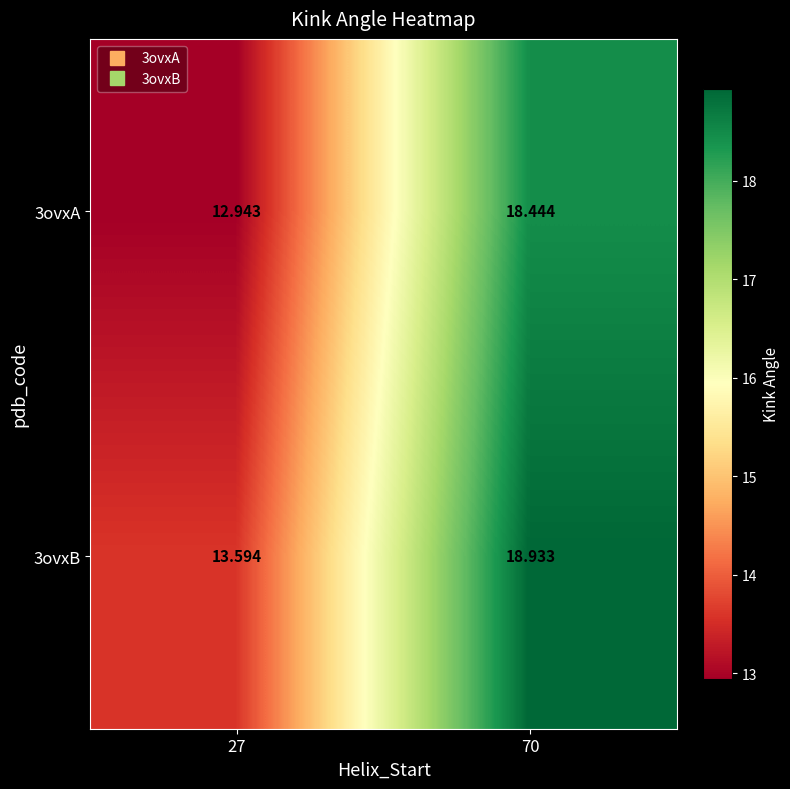

Is the value of 3ovxB at 70 greater than the value of 3ovxA at 27?

Yes